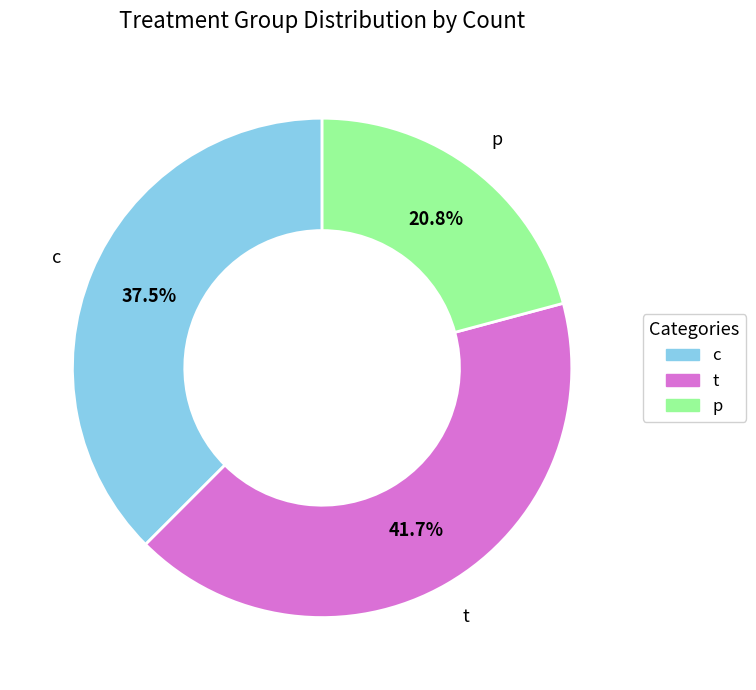

Does t represent more than half of the total?

No